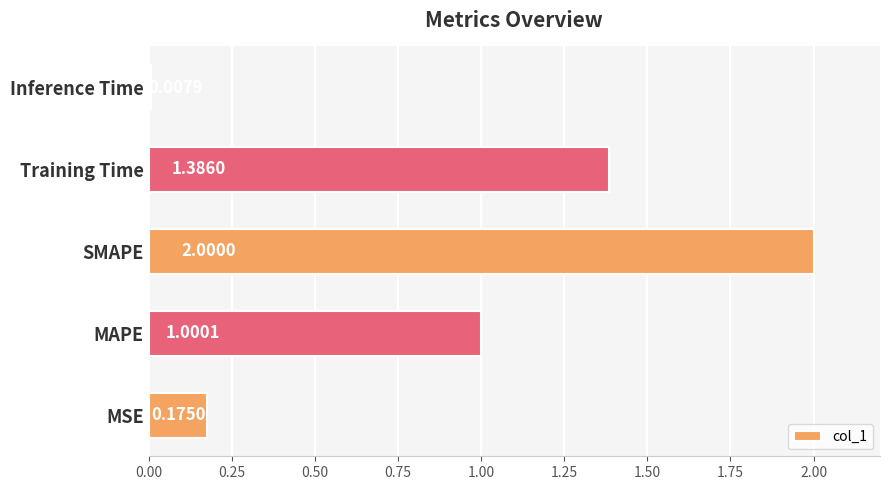

Rank the categories by value from lowest to highest.

Inference Time, MSE, MAPE, Training Time, SMAPE